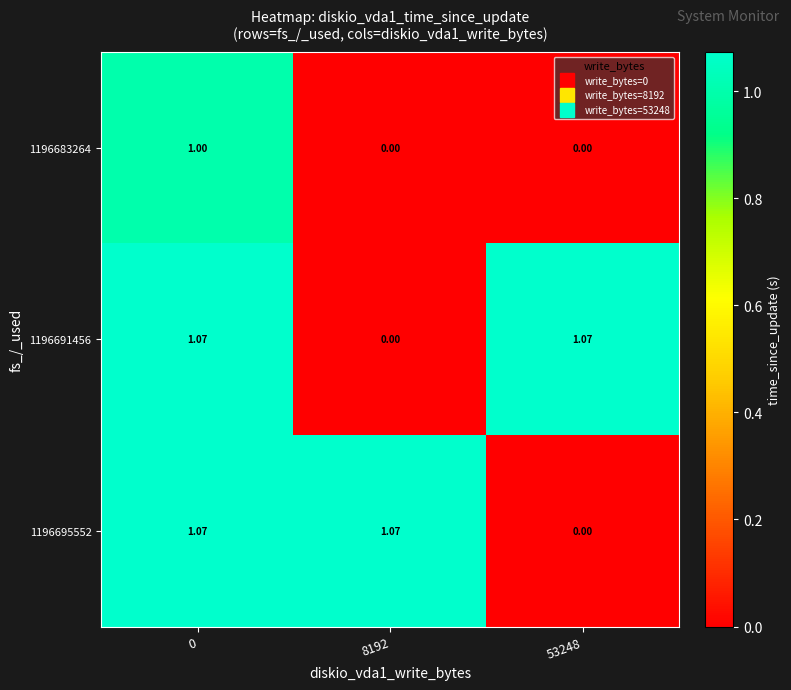

Is the value of 1196683264 at 8192 greater than the value of 1196691456 at 53248?

No